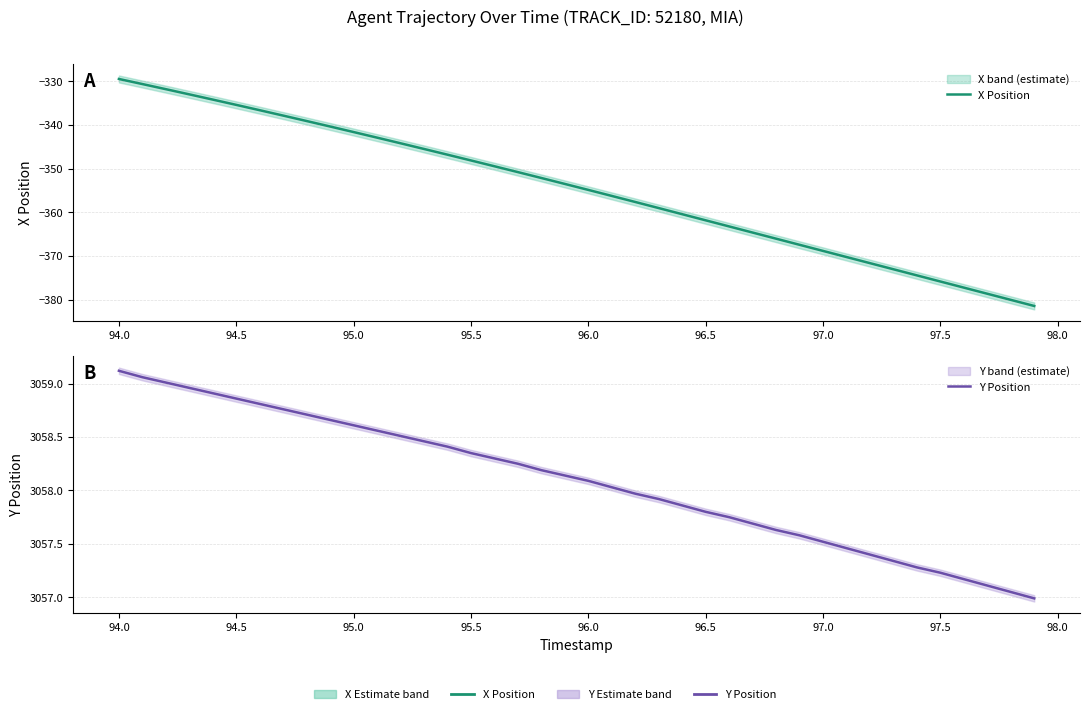

How many lines are shown in the chart?

2